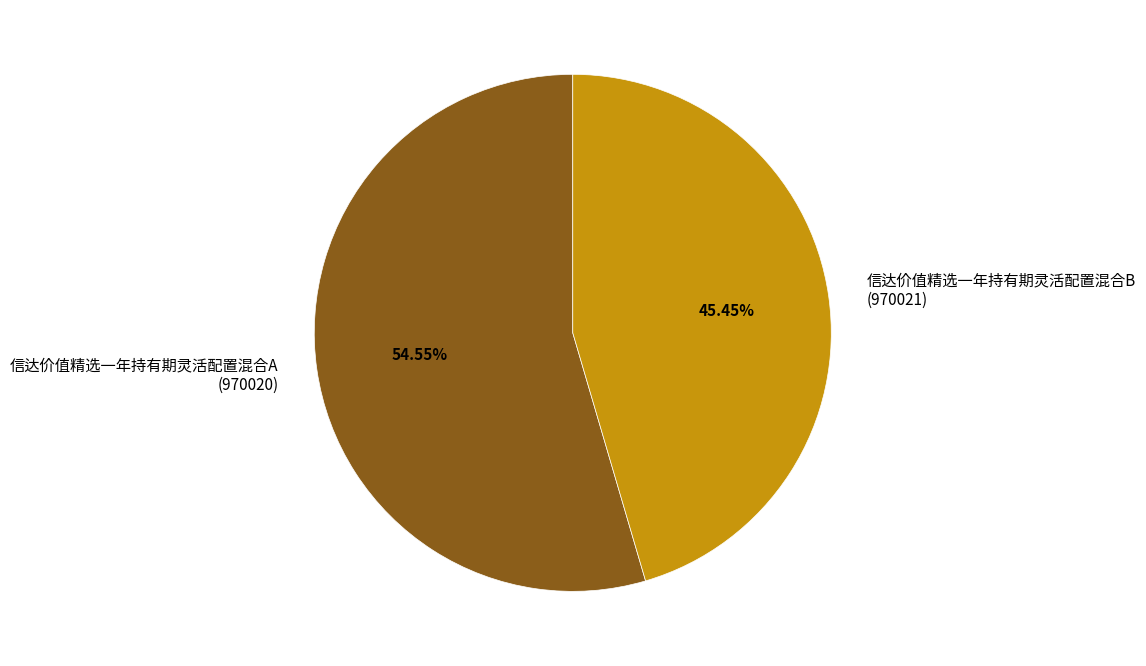

Which category has the biggest portion of the pie?

信达价值精选一年持有期灵活配置混合A (970020)